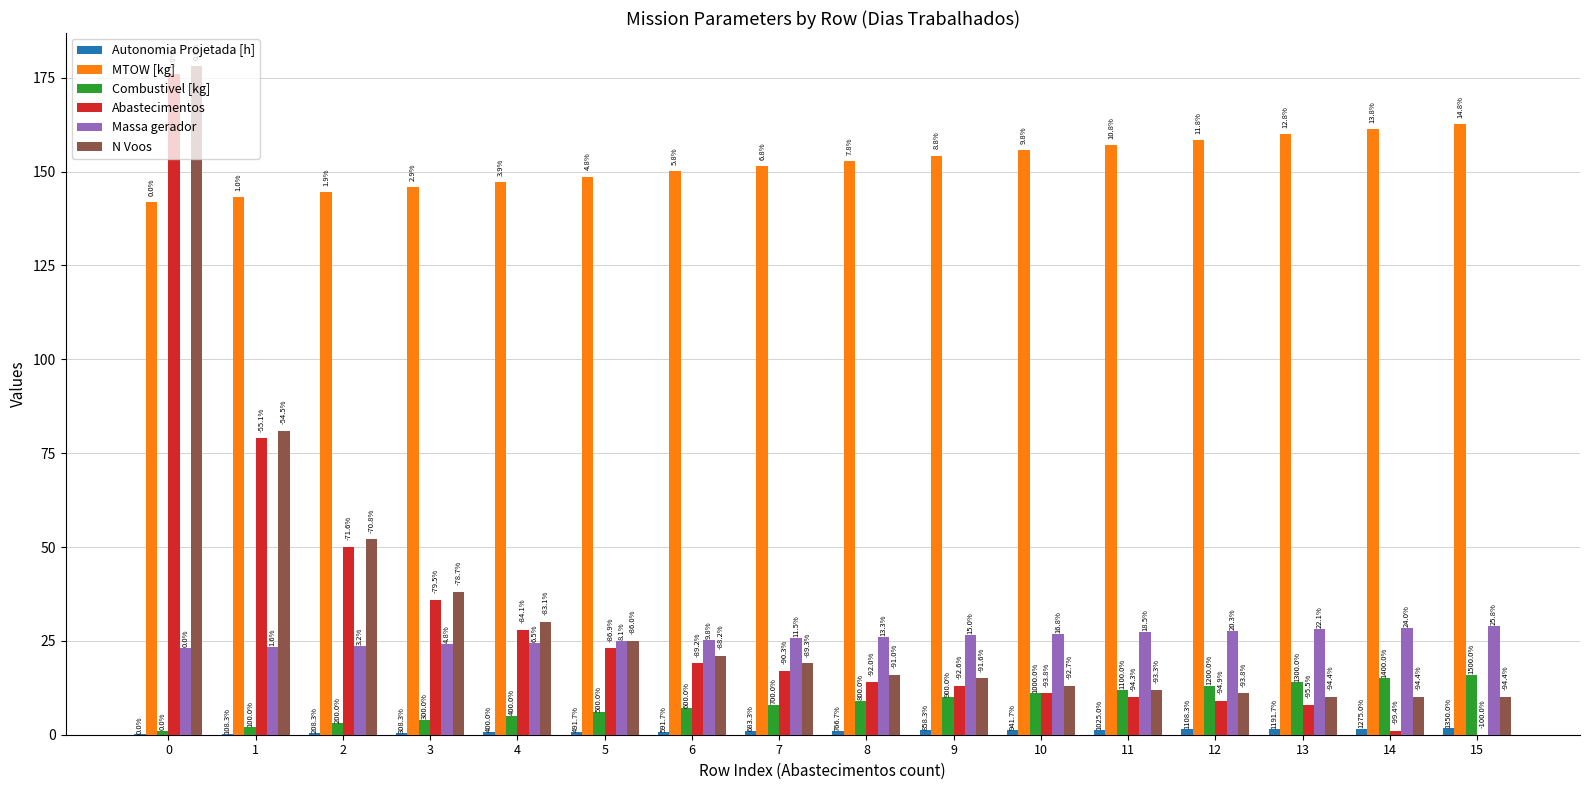

Are the bars horizontal?

No